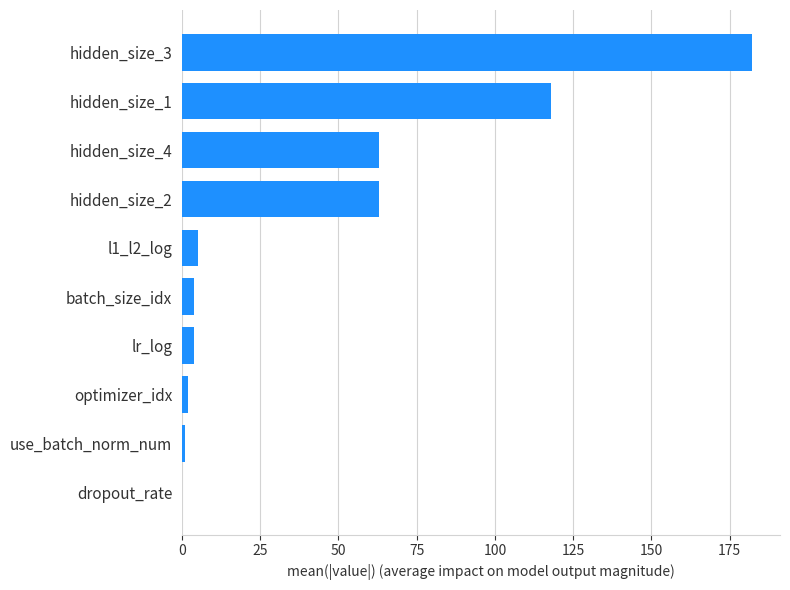

Which has a higher value, dropout_rate or hidden_size_1?

hidden_size_1